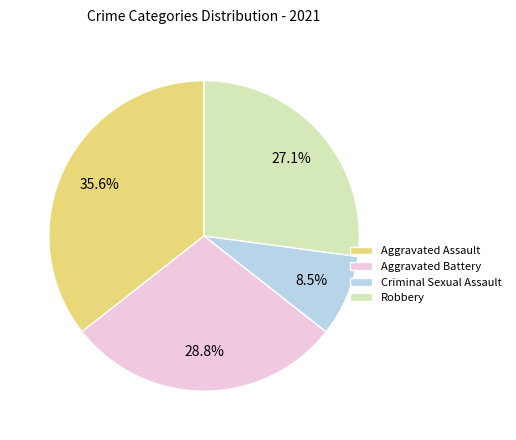

Which category has the smallest portion of the pie?

Criminal Sexual Assault